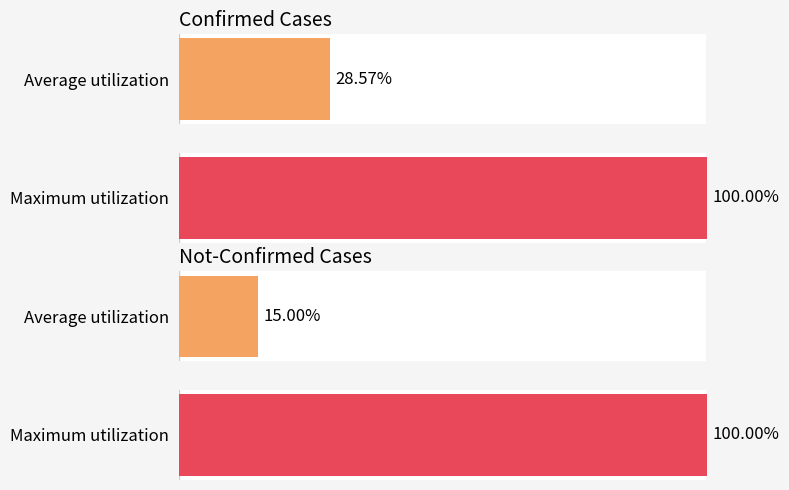

Are the bars horizontal?

Yes